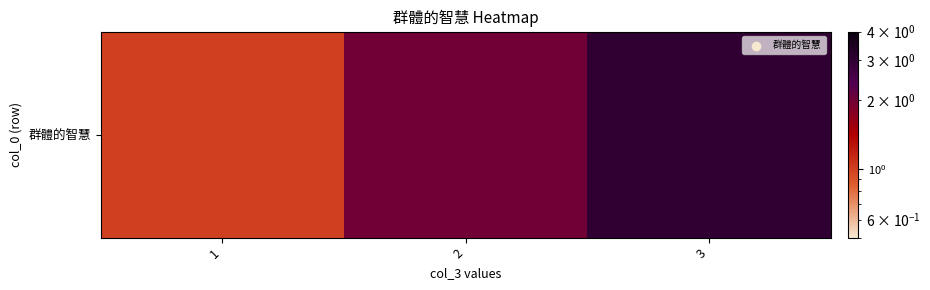

Reading left to right, extract all data points from this chart.

1=1.0	2=2.0	3=3.0